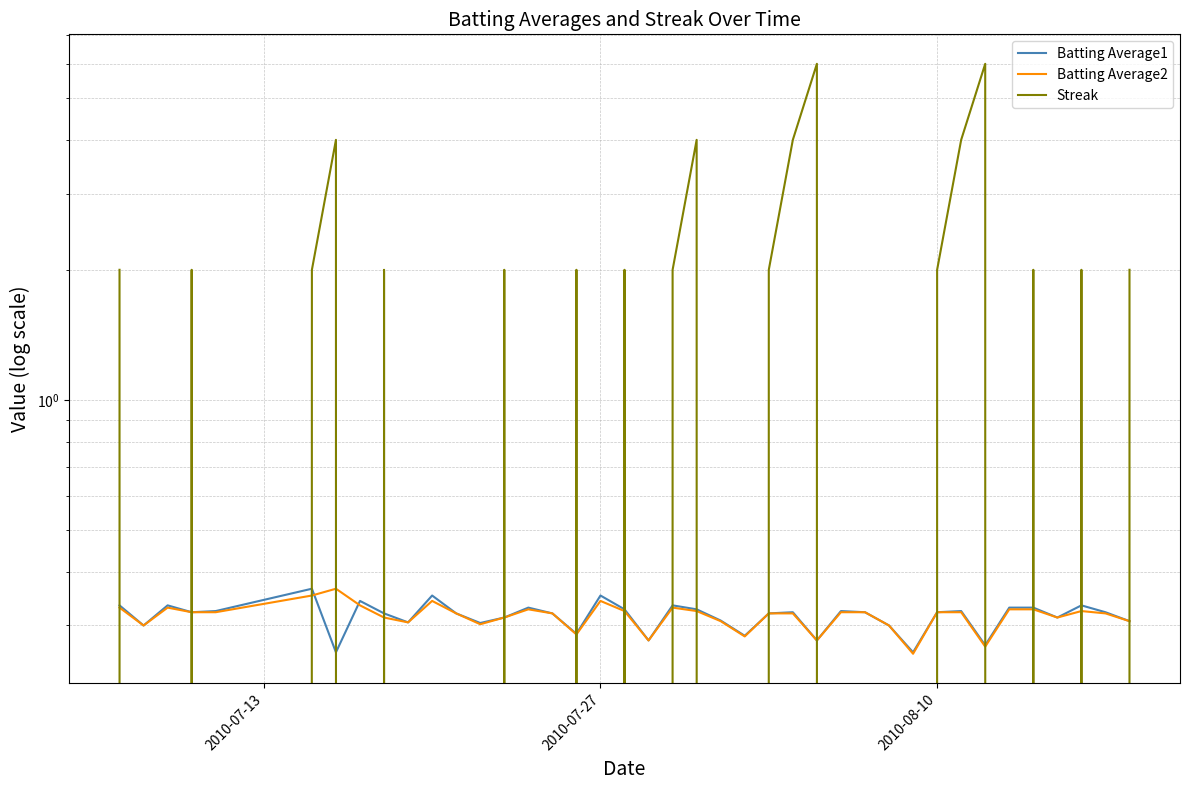

What is the sum of all Streak values?

54.0